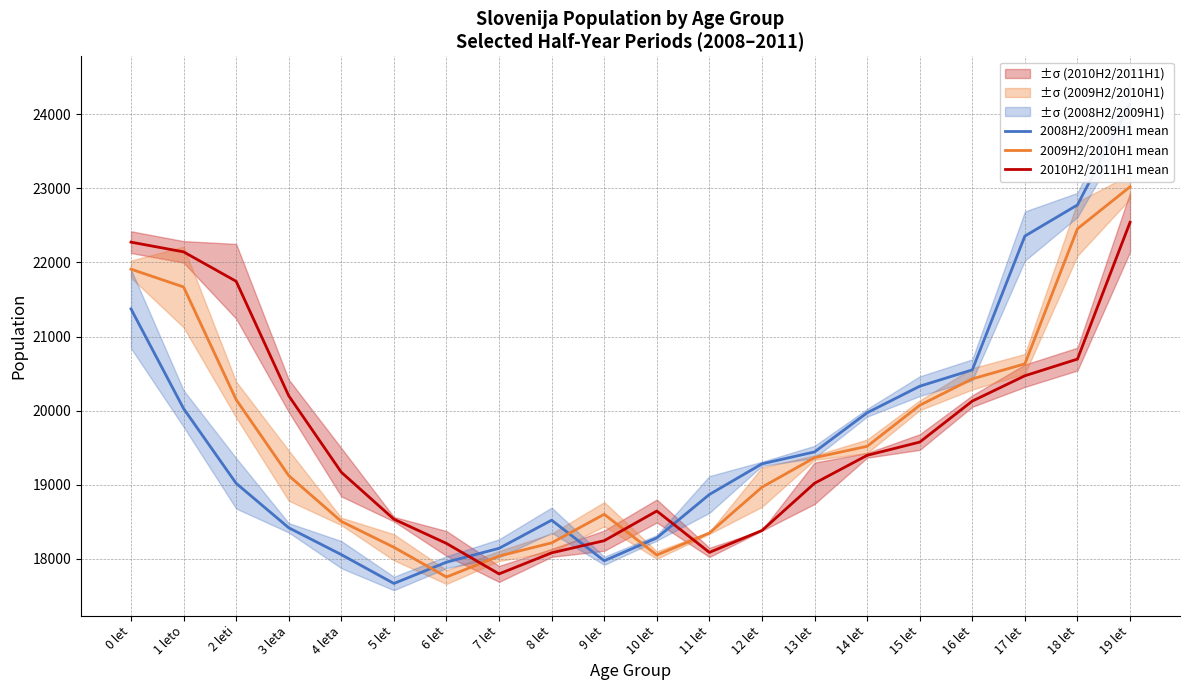

True or false: 2009H2/2010H1 mean has more than 2 points higher than both neighbors.

False